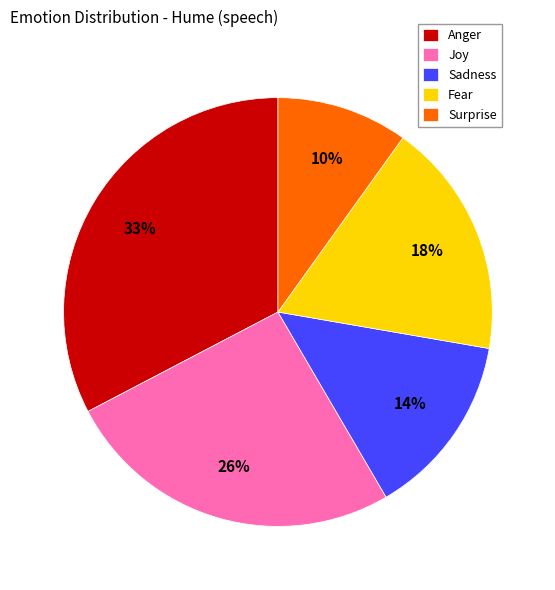

Rank the categories by value from highest to lowest.

Anger, Joy, Fear, Sadness, Surprise